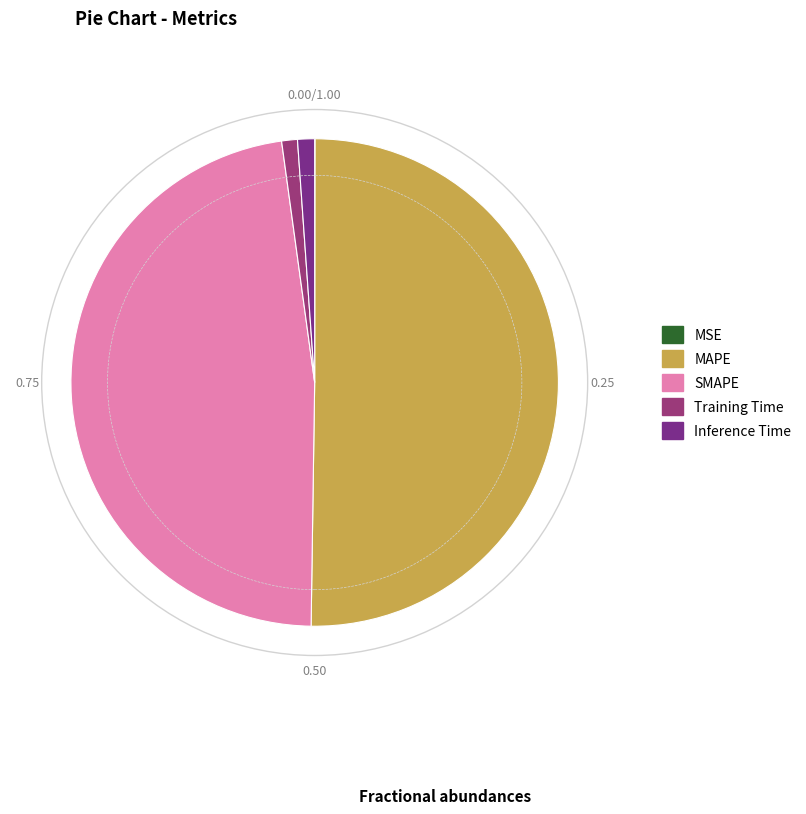

What percentage is the MAPE slice, to the nearest percent?

50%